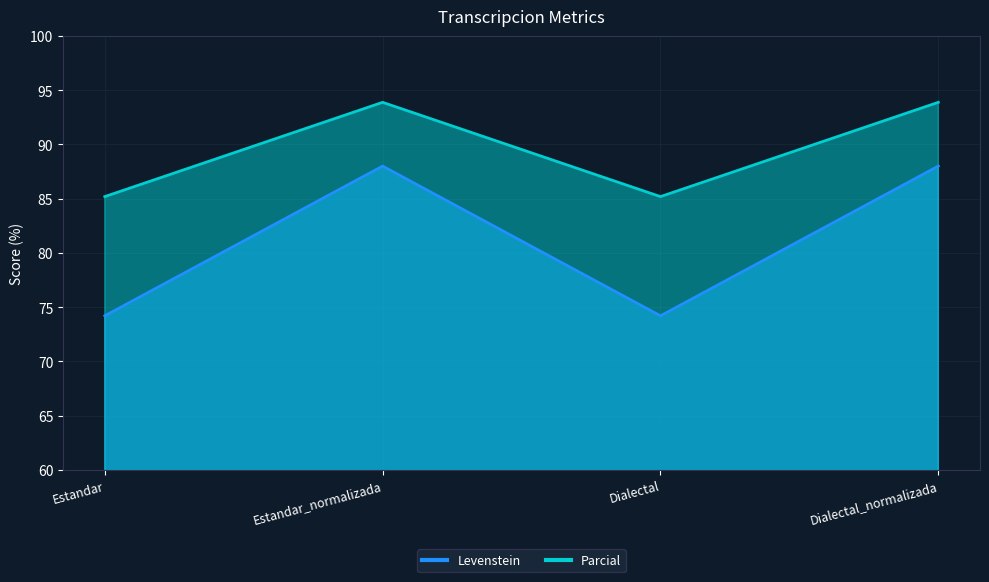

How many data points in Levenstein are less than 88?

2